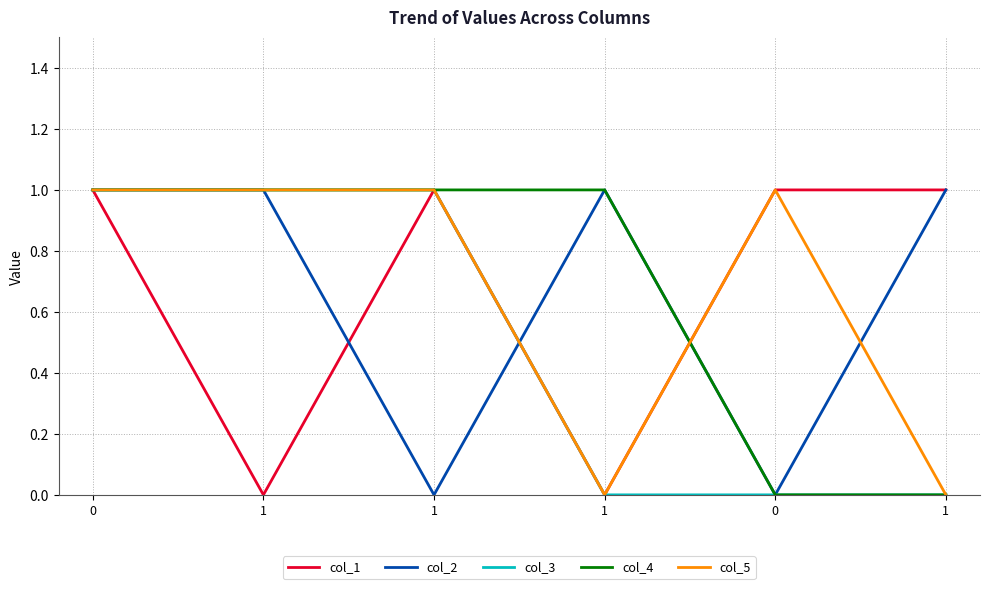

At how many categories does at least one series exceed 0?

6